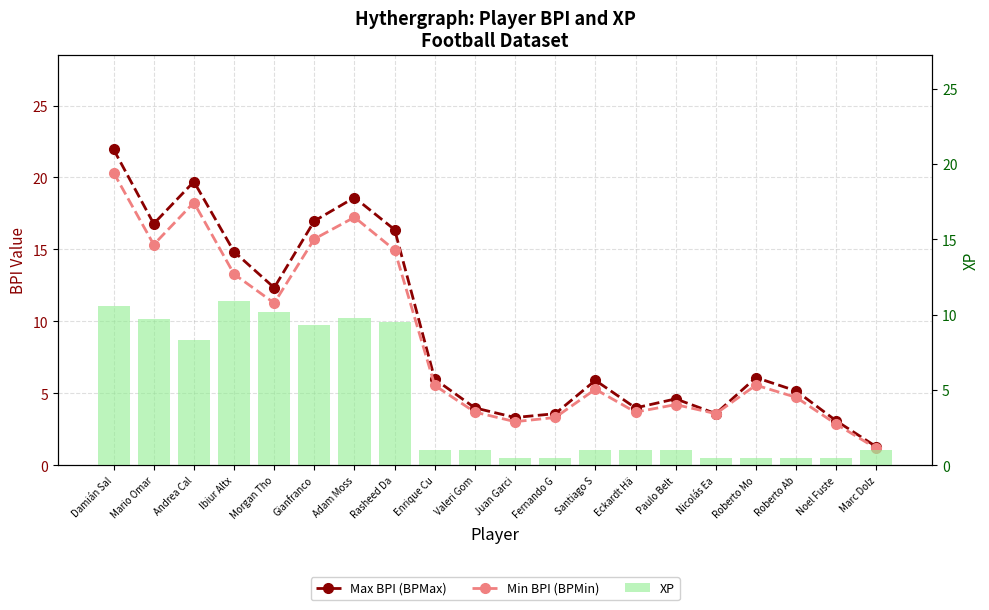

Are the bars grouped side by side (vs. stacked)?

Yes